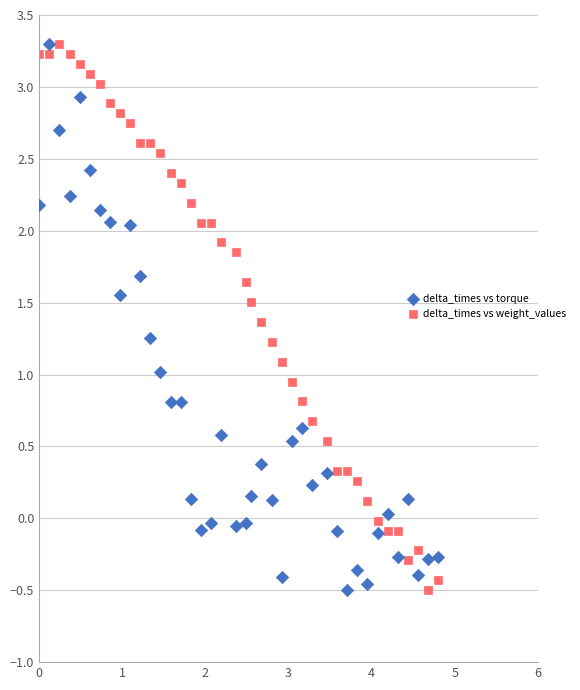

What is the X range (max minus min) for the scatter plot?

4.8